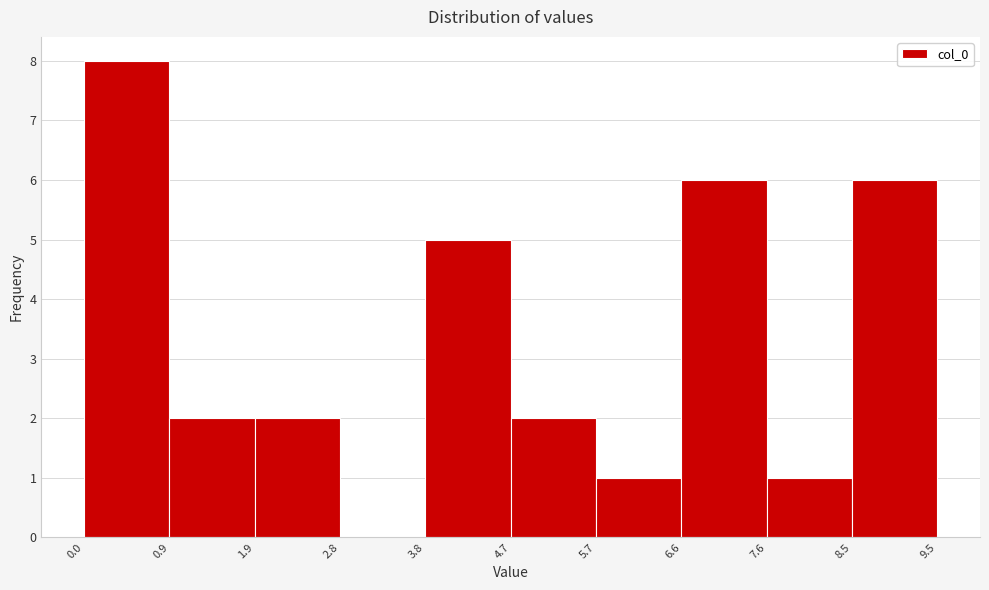

Which range on the x-axis has the tallest bar?

0.0 to 0.9